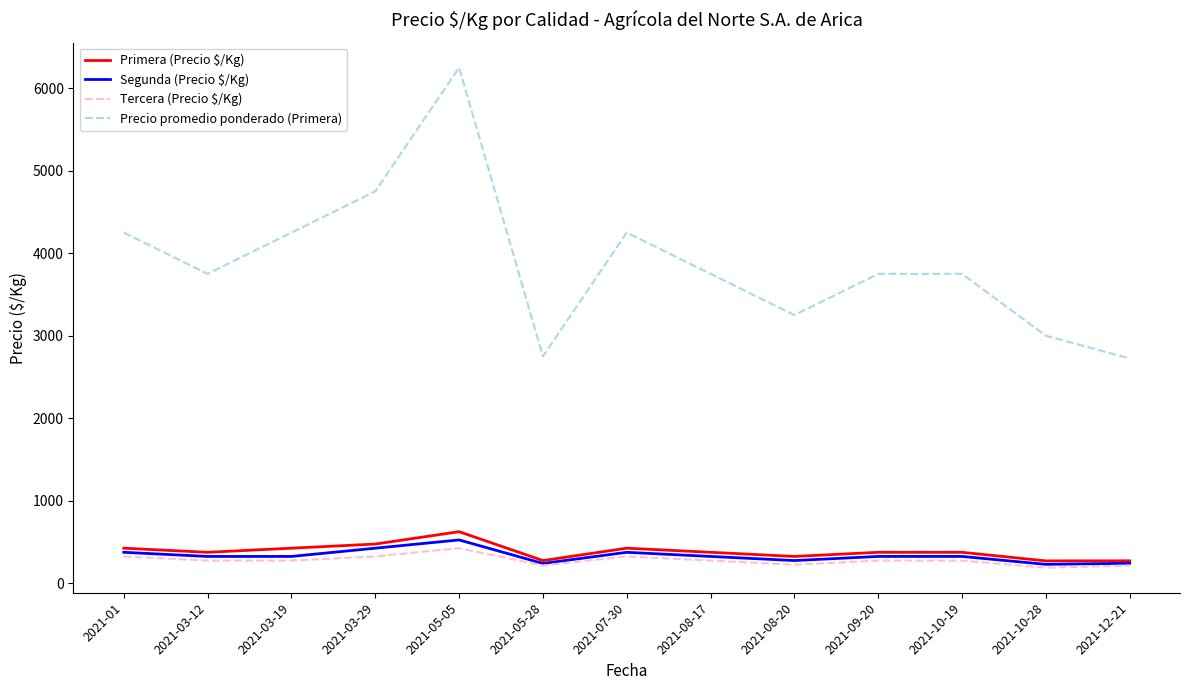

True or false: Segunda (Precio $/Kg) and Precio promedio ponderado (Primera) cross at least once.

False